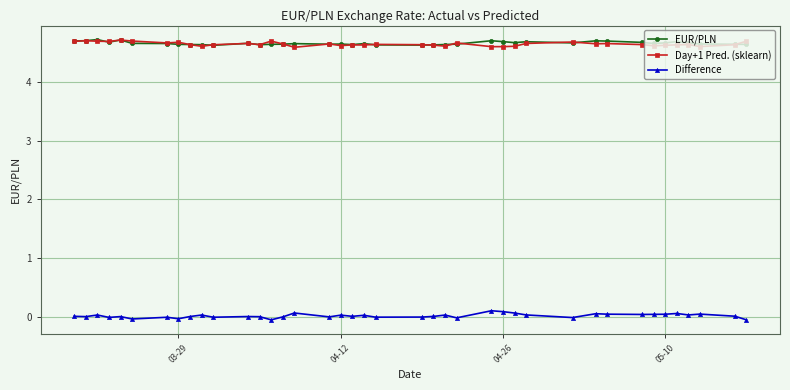

True or false: Day+1 Pred. (sklearn) has more than 2 interior local peaks.

True